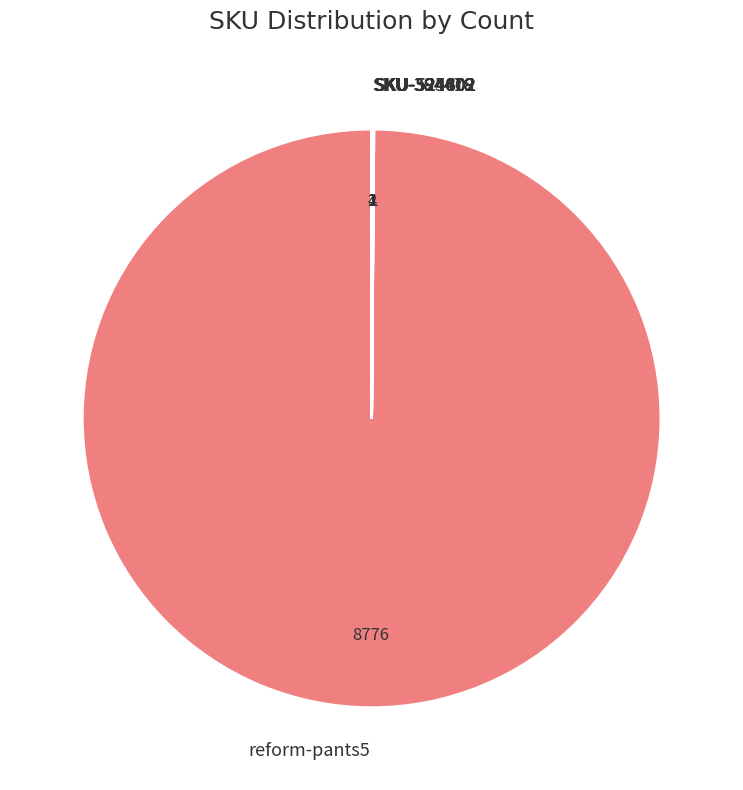

What is the largest slice in the pie chart?

reform-pants5